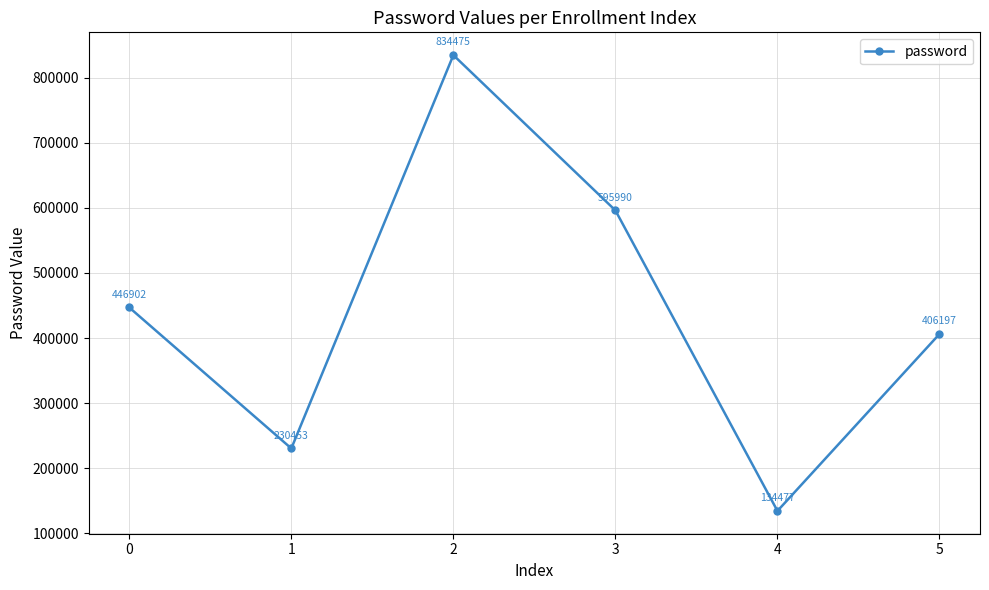

List the labels in order of value, largest first.

2, 3, 0, 5, 1, 4